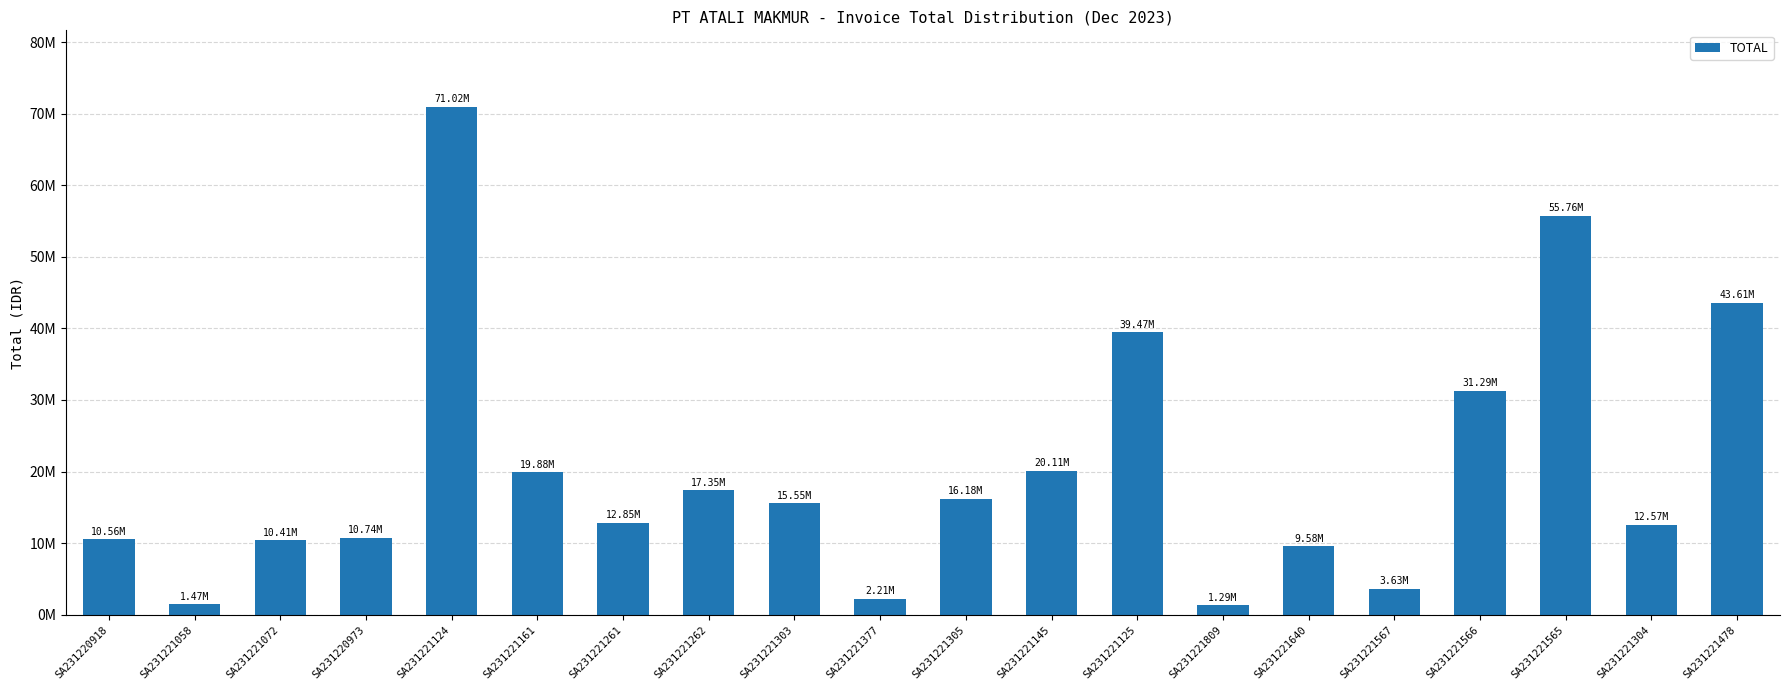

Where is the data nearest to the value 36153066?

SA231221125